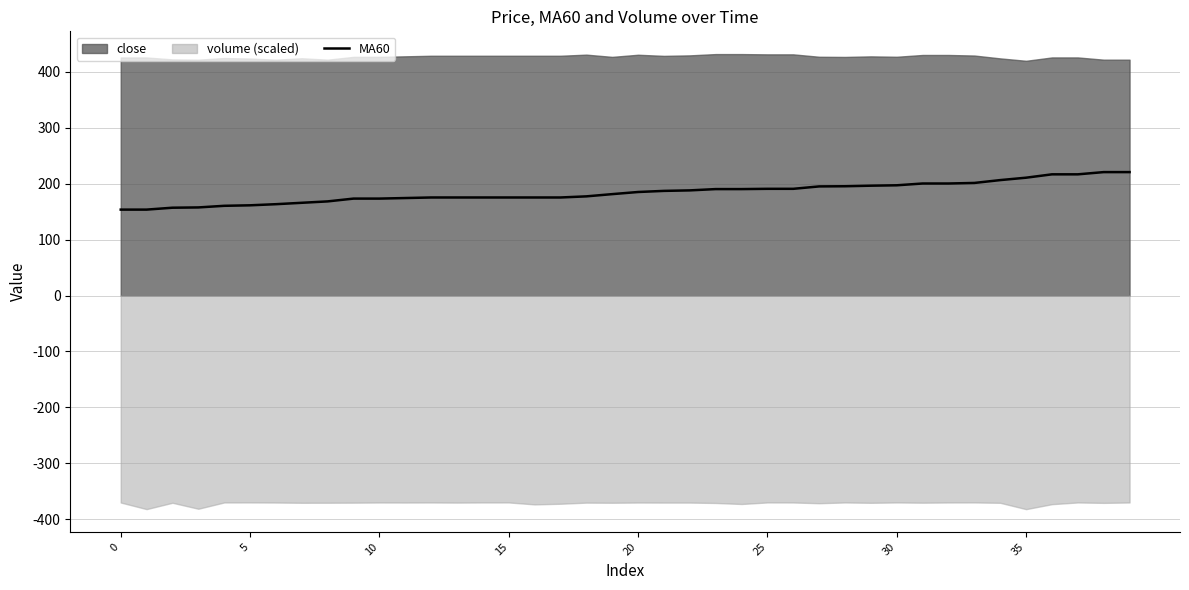

The MA60 series shows 329.7 at 20. True or false?

False